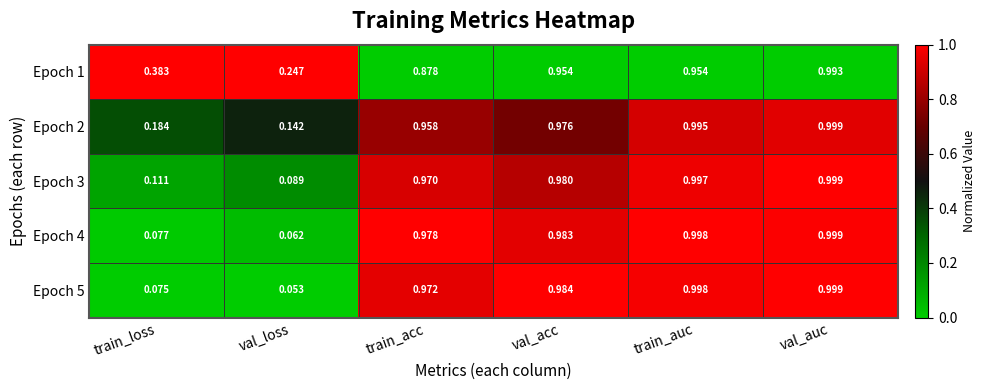

What is the total value across all series at val_acc?

4.9